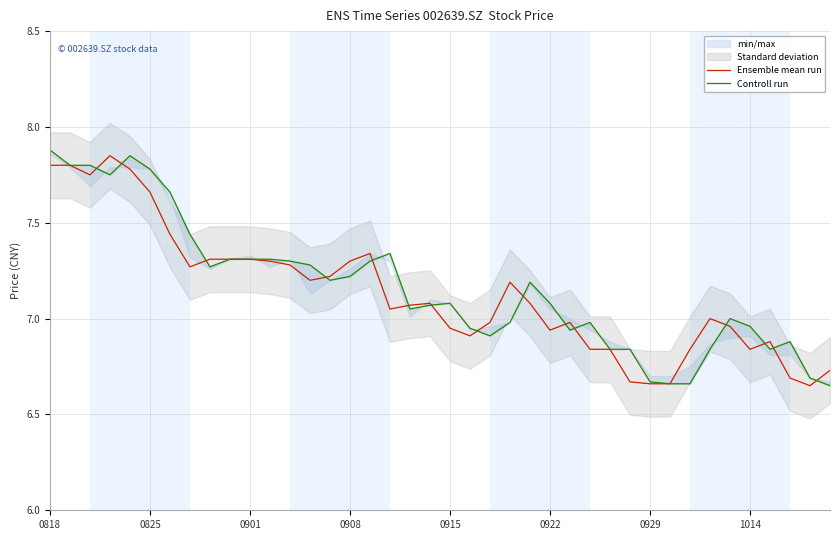

The Controll run series shows 6.8 at 28. True or false?

True